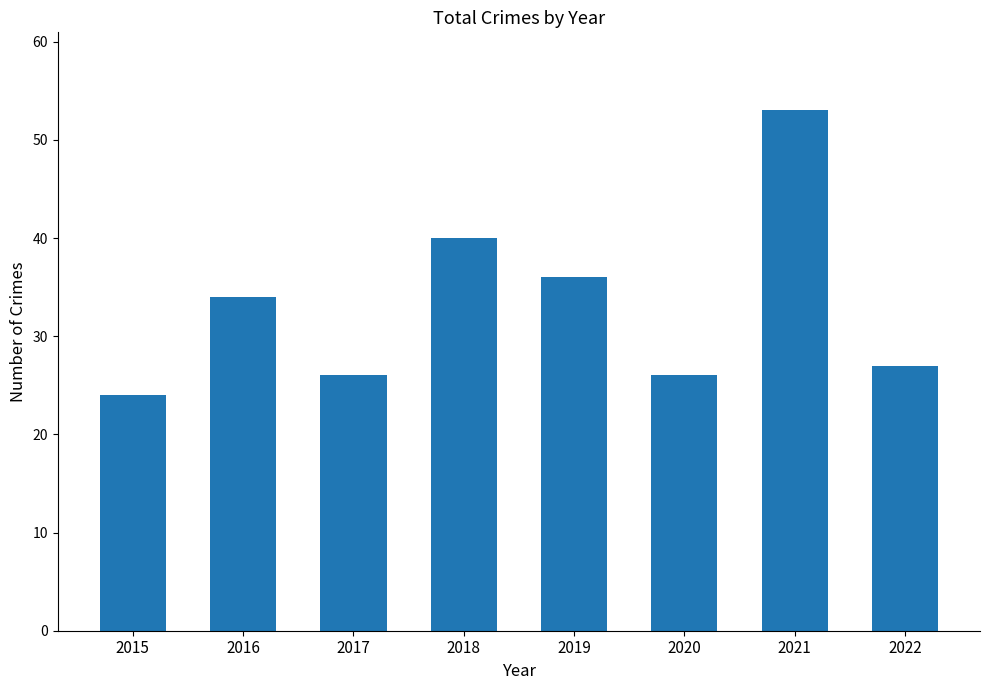

The value at 2019 is 18. True or false?

False